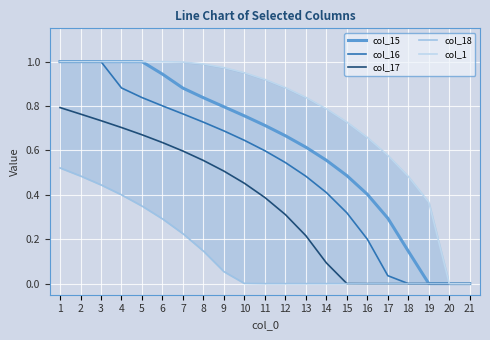

Rank the categories by col_1 value from lowest to highest.

20, 21, 19, 18, 17, 16, 15, 14, 13, 12, 11, 10, 9, 8, 7, 6, 5, 4, 1, 2, 3